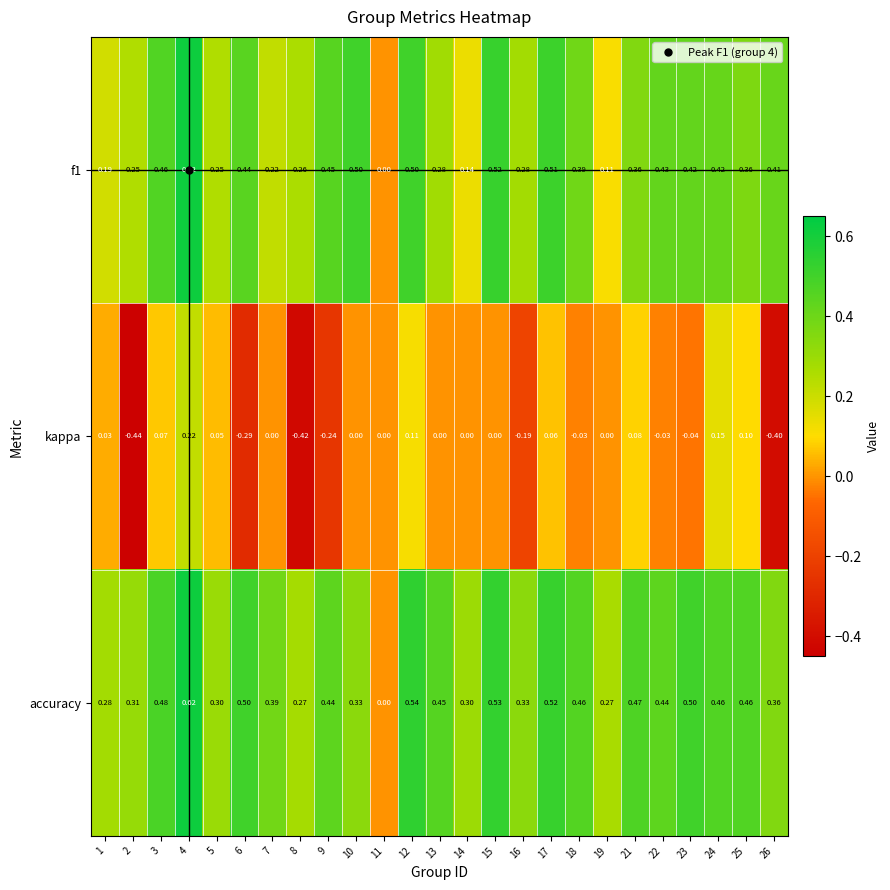

Which series has the widest spread of values?

kappa